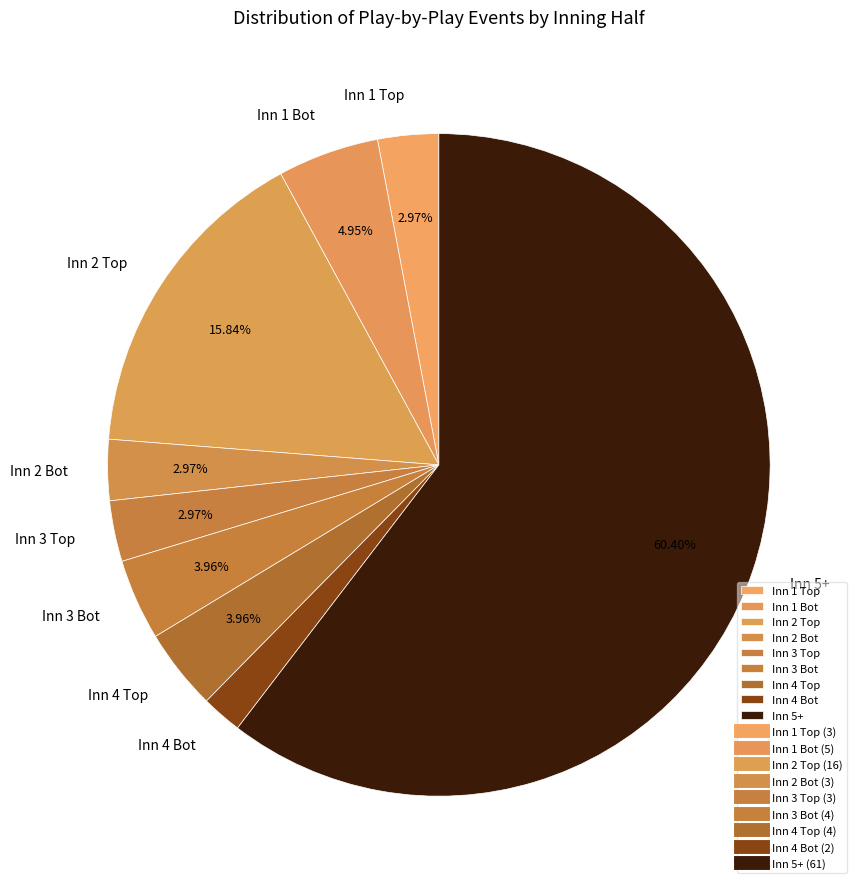

What is the smallest slice in the pie chart?

Inn 4 Bot